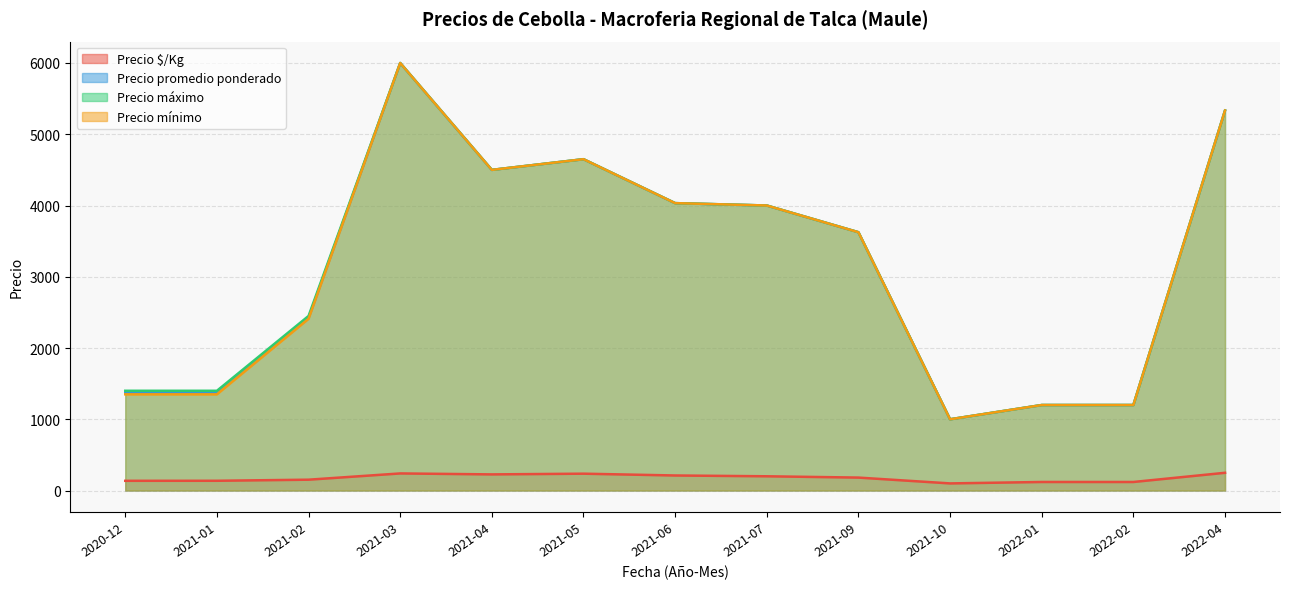

The value of Precio promedio ponderado at 2021-10-26 is 8614. True or false?

False